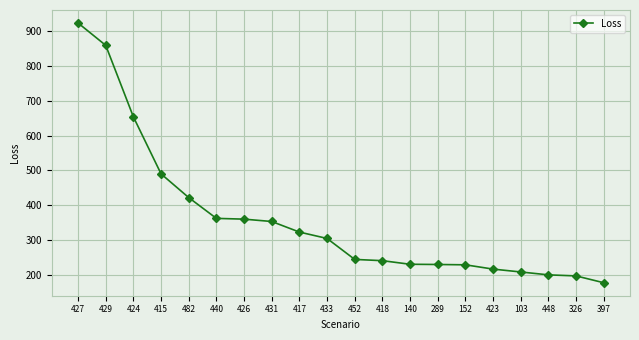

At which category does the chart reach its peak across all series?

427